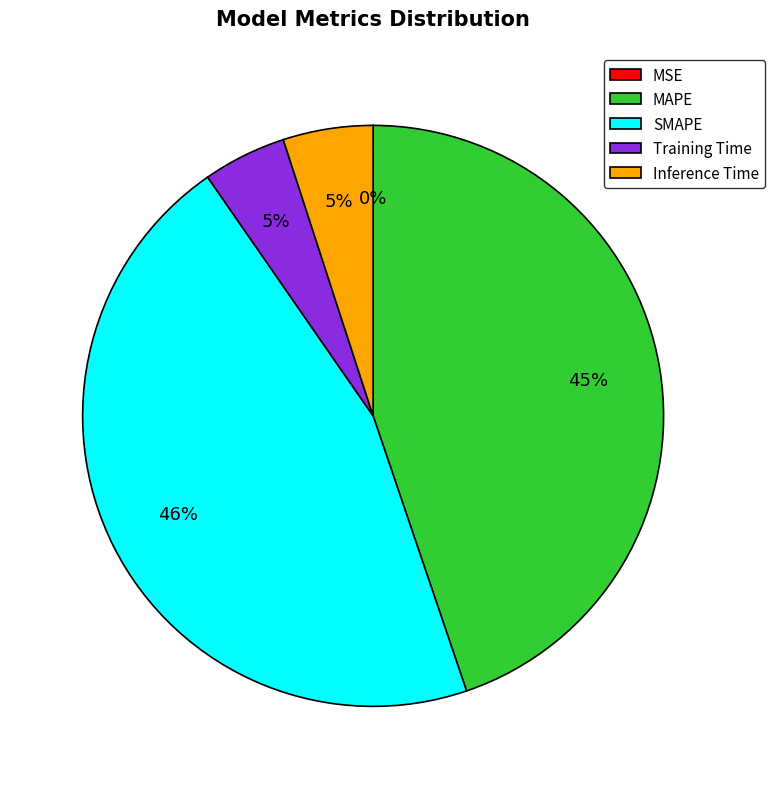

Does MAPE represent more than half of the total?

No